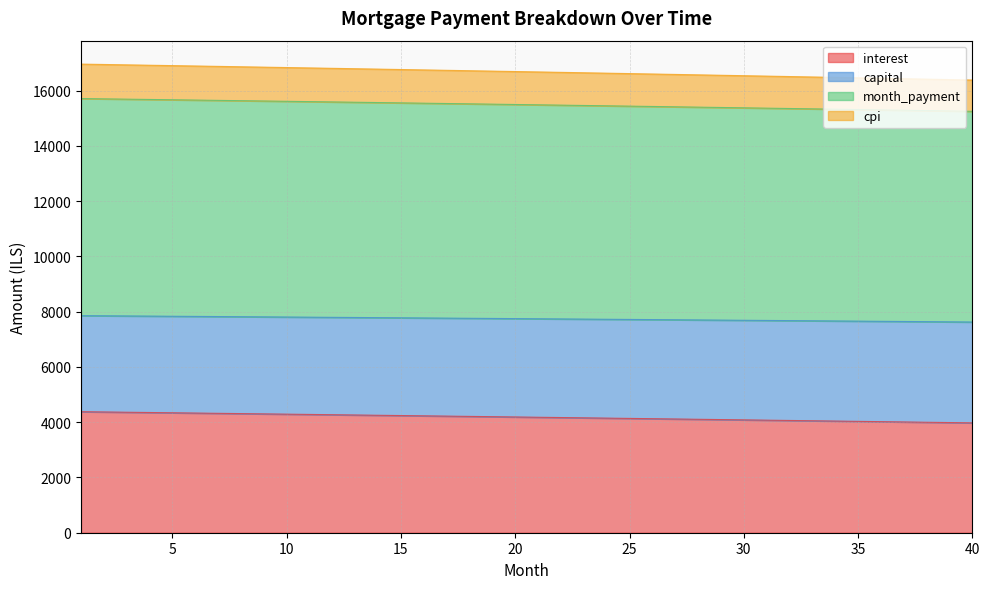

Which category has the lowest value across all series?

40